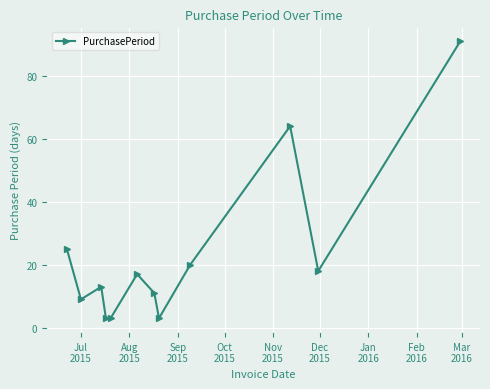

How many points are higher than both their immediate neighbors (excluding endpoints)?

3